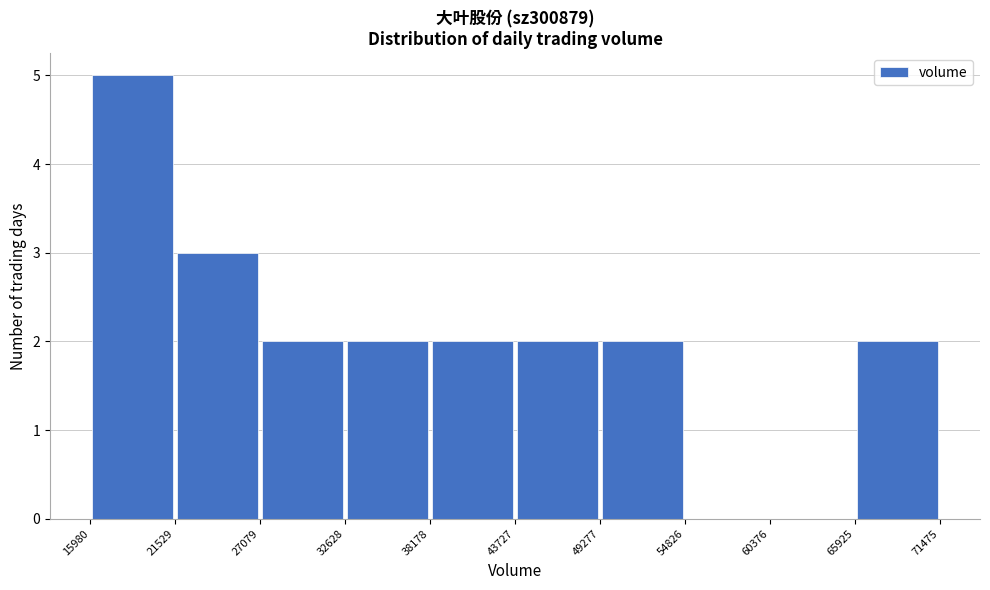

Reading left to right, transcribe this chart: for each bar, give the range it covers on the x-axis and its height. The values are not printed on the chart, so give them approximately, as read against the axis.

15980 to 21529: 5
21529 to 27079: 3
27079 to 32628: 2
32628 to 38178: 2
38178 to 43727: 2
43727 to 49277: 2
49277 to 54826: 2
54826 to 60376: 0
60376 to 65925: 0
65925 to 71475: 2